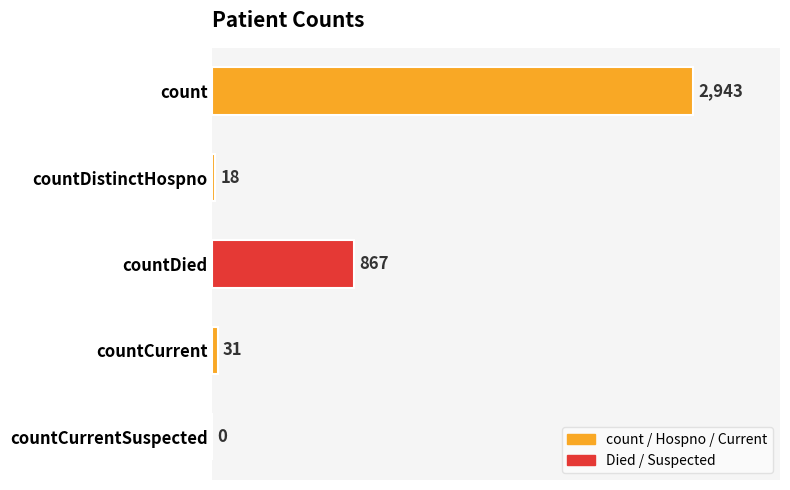

How many data points does each series have?

5